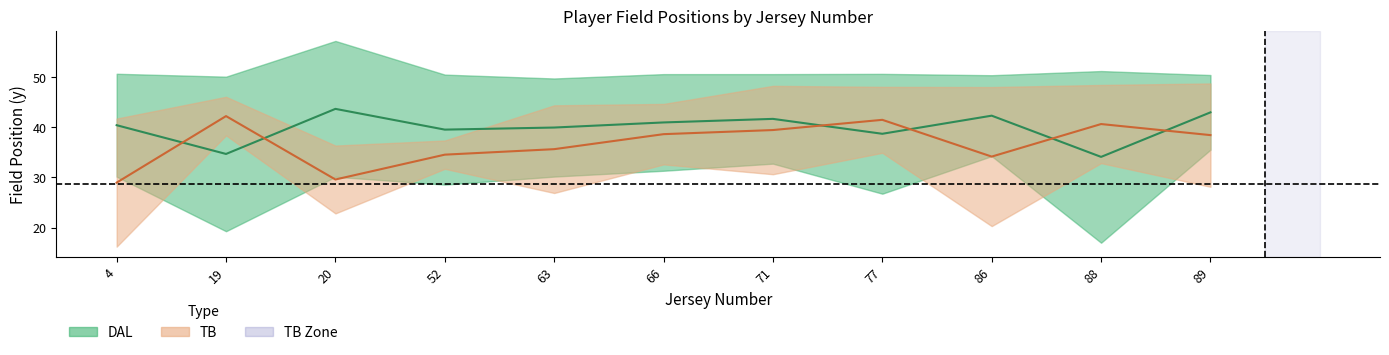

At which category does the chart reach its peak across all series?

20